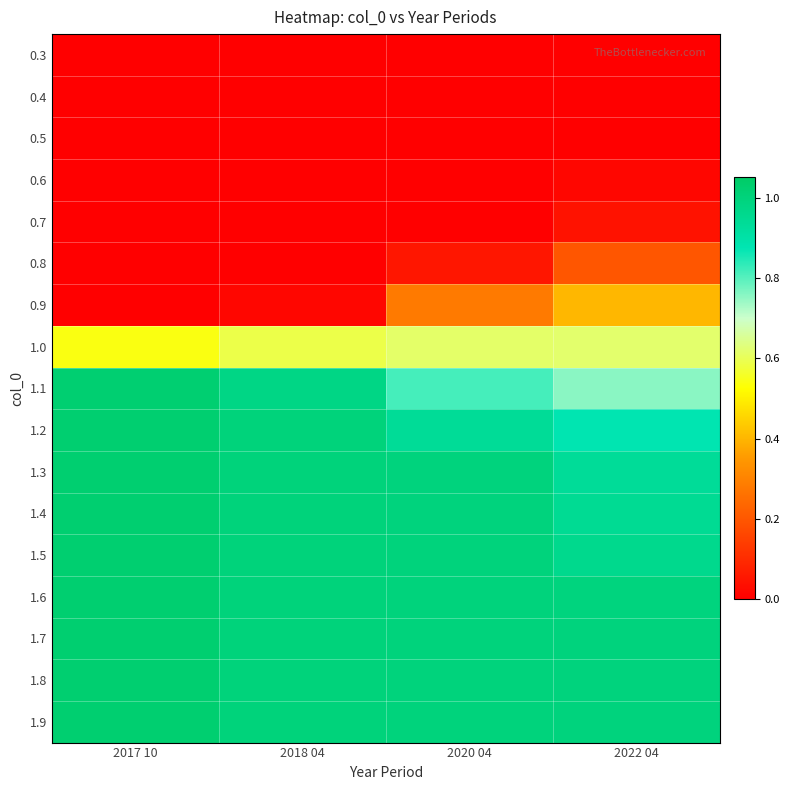

Reading right to left, what are all the values shown in this chart?

0.3: 2022 04=0.0	2020 04=0.0	2018 04=0.0	2017 10=0.0
0.4: 2022 04=0.0	2020 04=0.0	2018 04=0.0	2017 10=0.0
0.5: 2022 04=0.0	2020 04=0.0	2018 04=0.0	2017 10=0.0
0.6: 2022 04=0.0	2020 04=0.0	2018 04=0.0	2017 10=0.0
0.7: 2022 04=0.0	2020 04=0.0	2018 04=0.0	2017 10=0.0
0.8: 2022 04=0.2	2020 04=0.1	2018 04=0.0	2017 10=0.0
0.9: 2022 04=0.4	2020 04=0.3	2018 04=0.0	2017 10=0.0
1.0: 2022 04=0.6	2020 04=0.6	2018 04=0.6	2017 10=0.5
1.1: 2022 04=0.8	2020 04=0.8	2018 04=1.0	2017 10=1.0
1.2: 2022 04=0.9	2020 04=0.9	2018 04=1.0	2017 10=1.0
1.3: 2022 04=0.9	2020 04=1.0	2018 04=1.0	2017 10=1.0
1.4: 2022 04=0.9	2020 04=1.0	2018 04=1.0	2017 10=1.0
1.5: 2022 04=1.0	2020 04=1.0	2018 04=1.0	2017 10=1.0
1.6: 2022 04=1.0	2020 04=1.0	2018 04=1.0	2017 10=1.0
1.7: 2022 04=1.0	2020 04=1.0	2018 04=1.0	2017 10=1.0
1.8: 2022 04=1.0	2020 04=1.0	2018 04=1.0	2017 10=1.0
1.9: 2022 04=1.0	2020 04=1.0	2018 04=1.0	2017 10=1.0